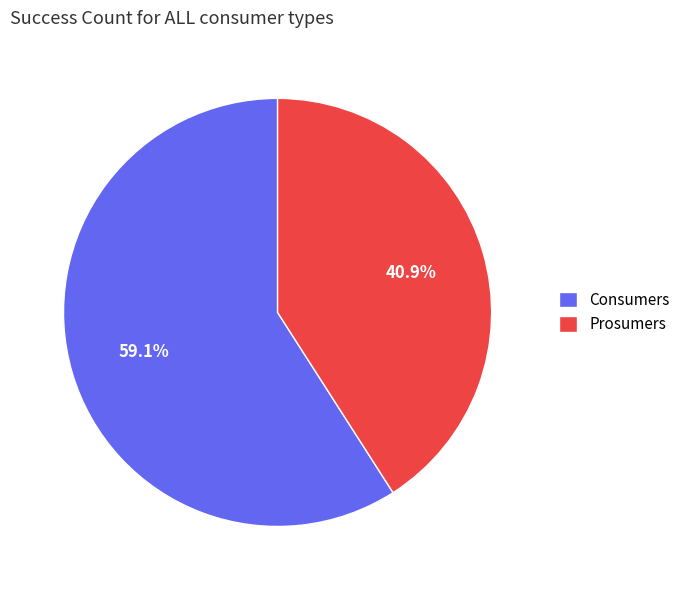

To the nearest percent, what is the difference between the largest and smallest slice percentages?

18%